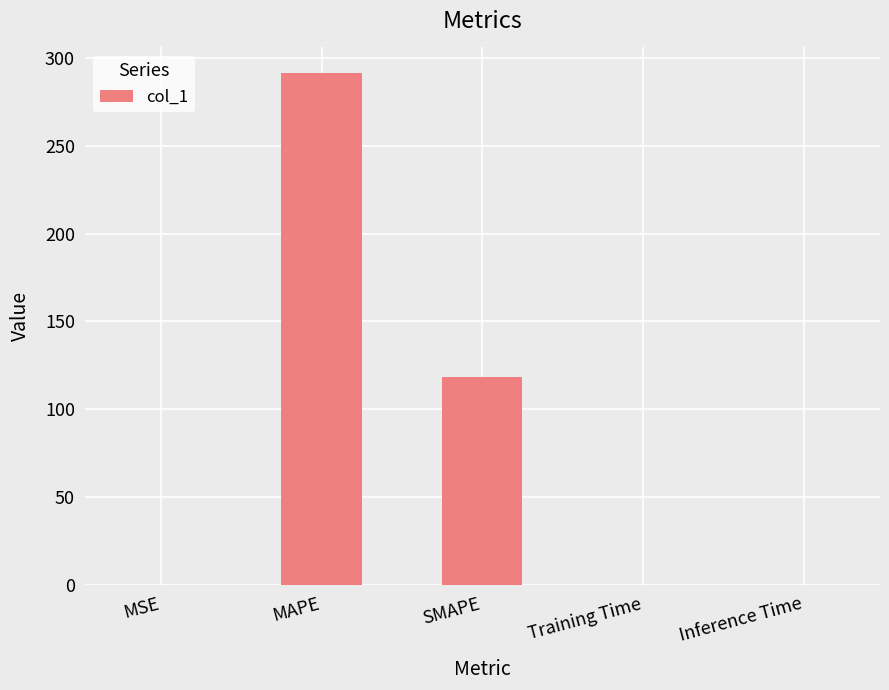

Is it true that the value at SMAPE is 55.1?

False